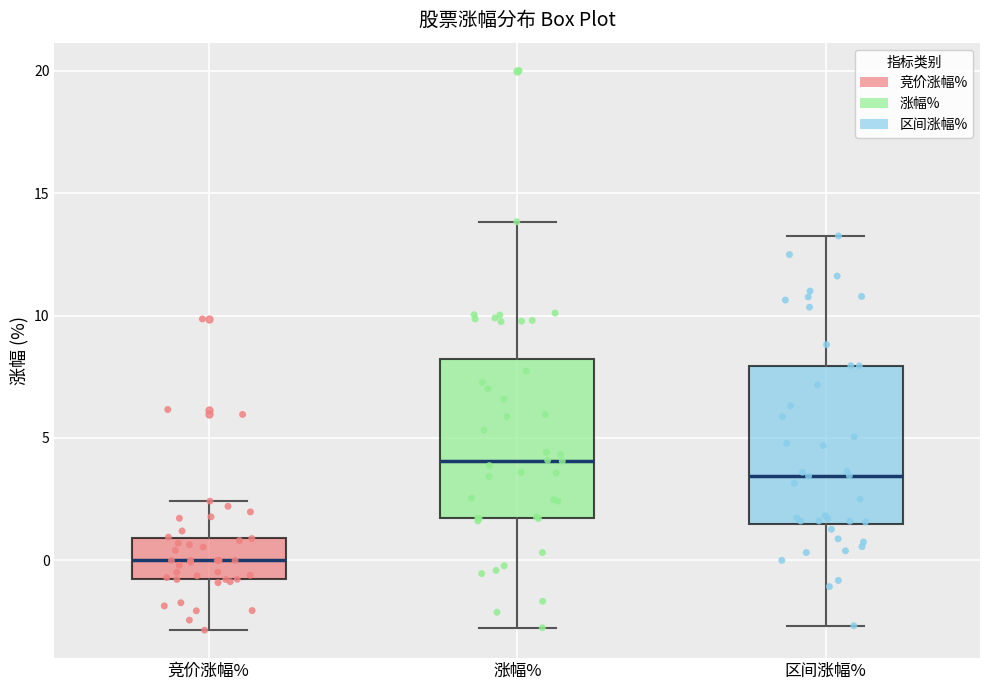

Which box has the highest median line?

涨幅%